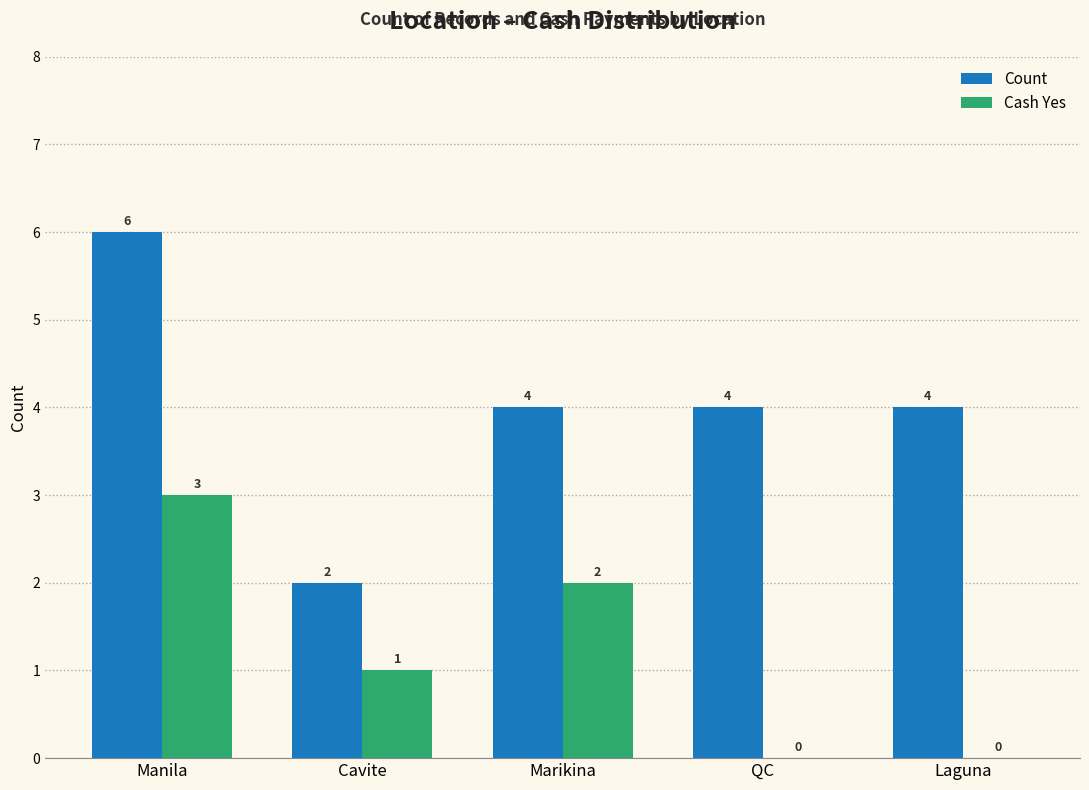

Where does the Cash Yes series first go above 1?

Manila